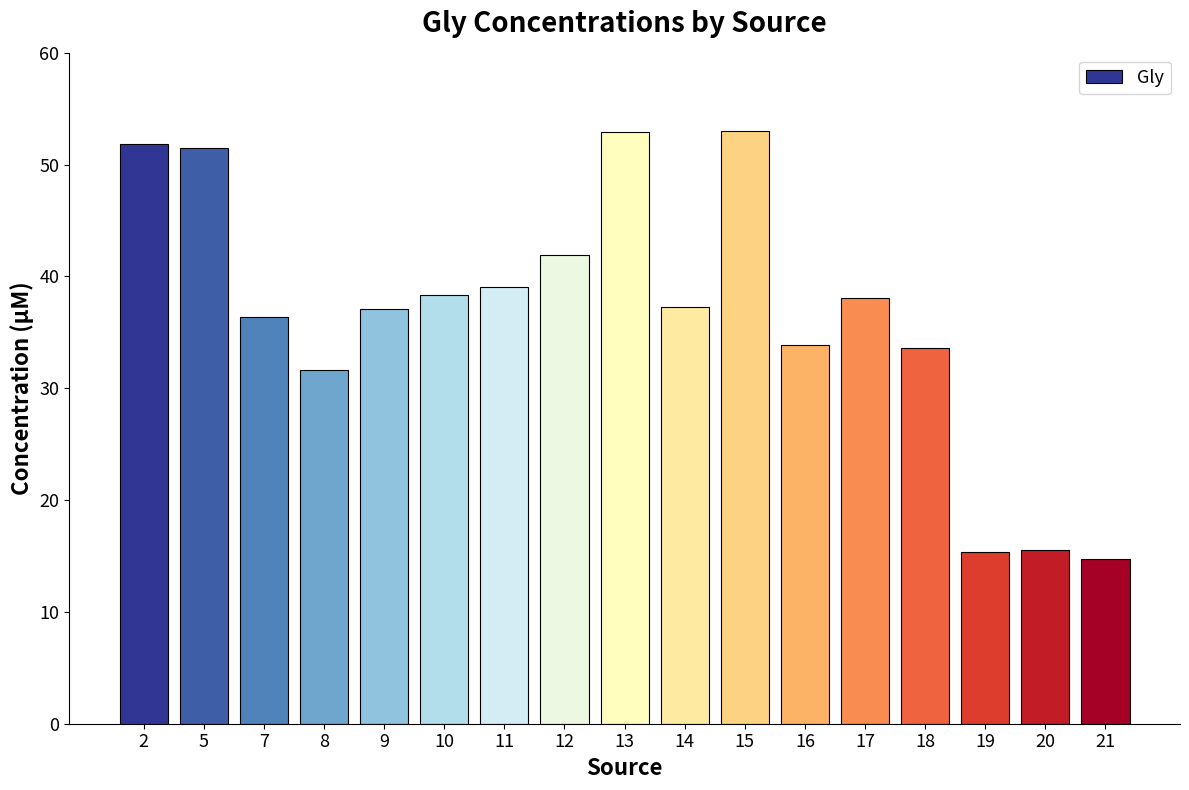

What is the value of the 13th bar from the left?

38.1